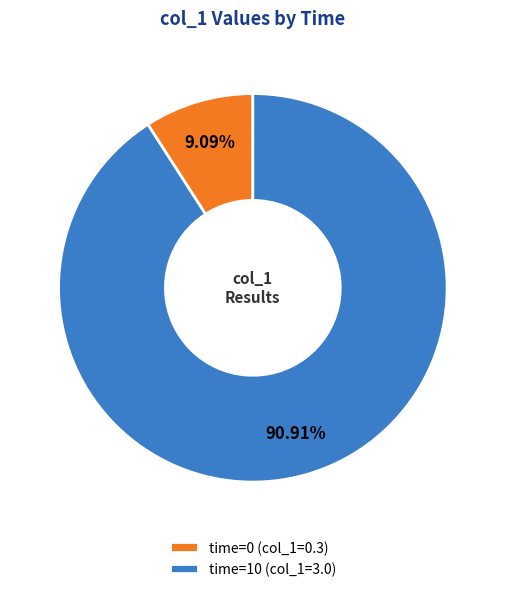

Between time=10 (col_1=3.0) and time=0 (col_1=0.3), which is larger?

time=10 (col_1=3.0)